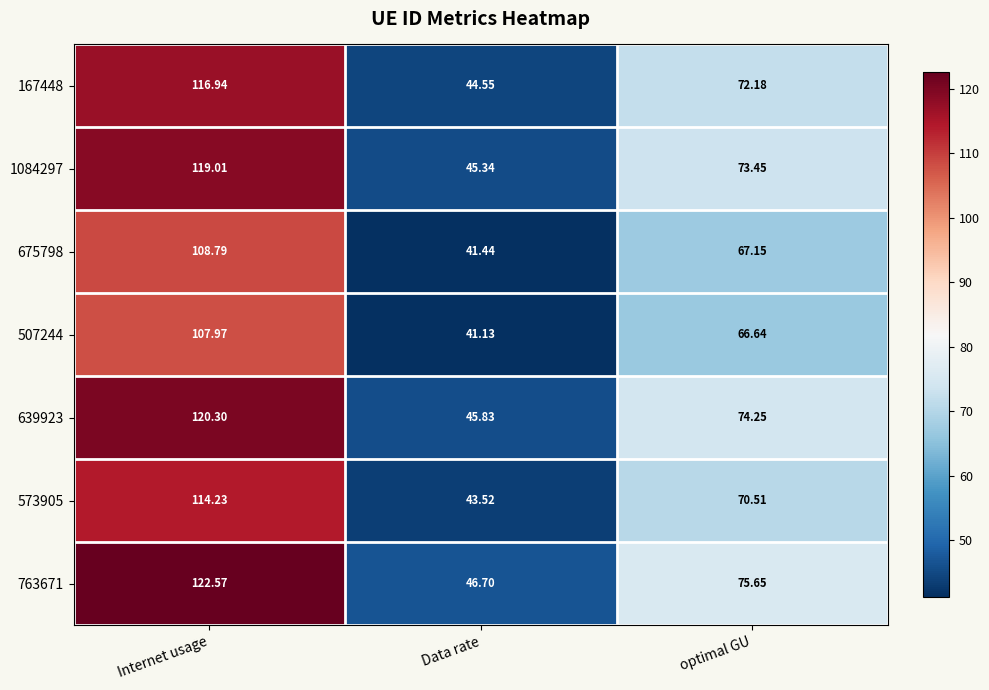

Rank the series by their maximum value, from highest to lowest.

763671, 639923, 1084297, 167448, 573905, 675798, 507244